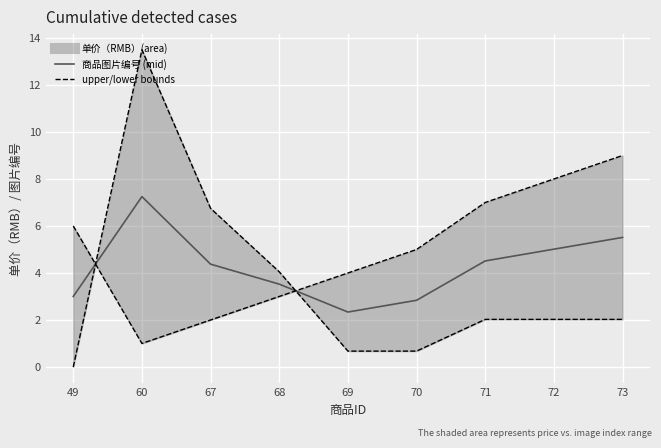

How many data points does each series have?

9